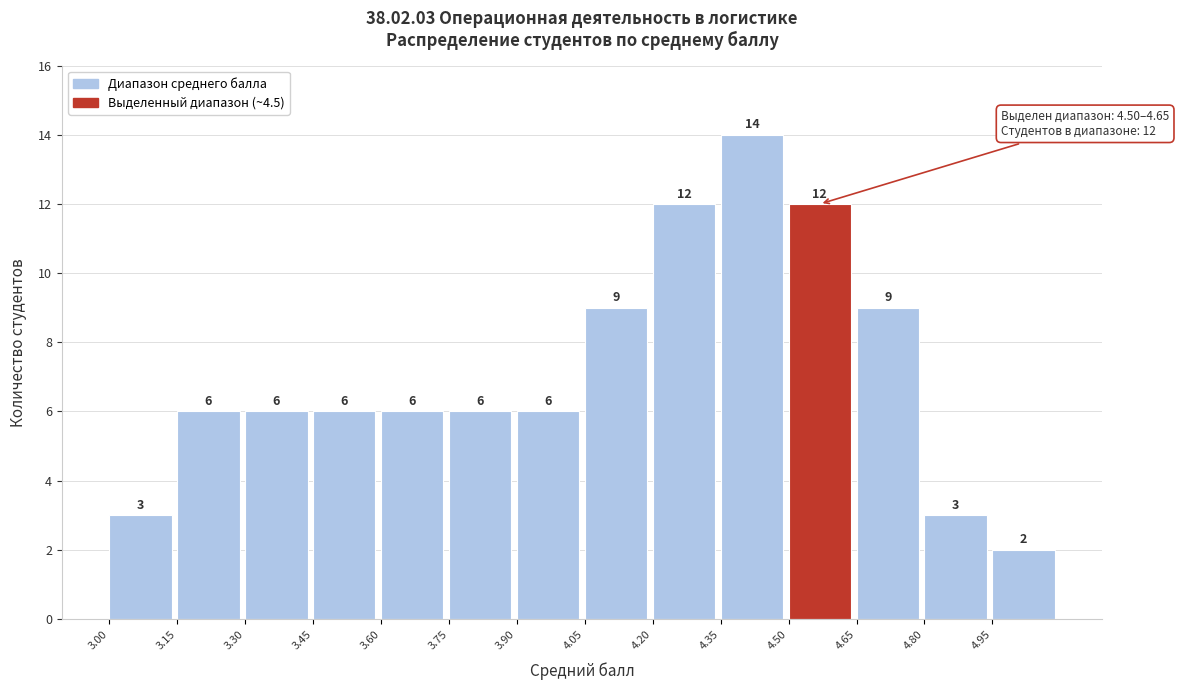

Reading left to right, list every bar in this chart as the range it spans on the x-axis followed by its height. The bar edges are not printed on the chart, so give them approximately, as read against the axis.

3.00 to 3.15: 3
3.15 to 3.30: 6
3.30 to 3.45: 6
3.45 to 3.60: 6
3.60 to 3.75: 6
3.75 to 3.90: 6
3.90 to 4.05: 6
4.05 to 4.20: 9
4.20 to 4.35: 12
4.35 to 4.50: 14
4.50 to 4.65: 12
4.65 to 4.80: 9
4.80 to 4.95: 3
4.95 to 5.10: 2